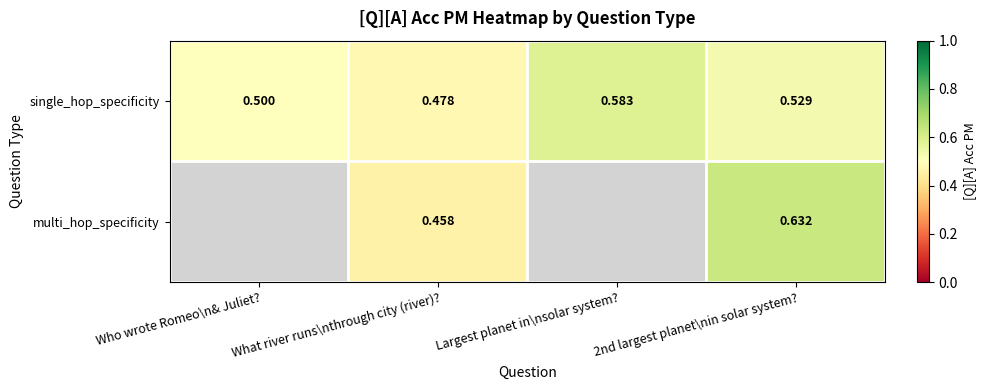

Which category has the highest value in the single_hop_specificity series?

Largest planet in\nsolar system?